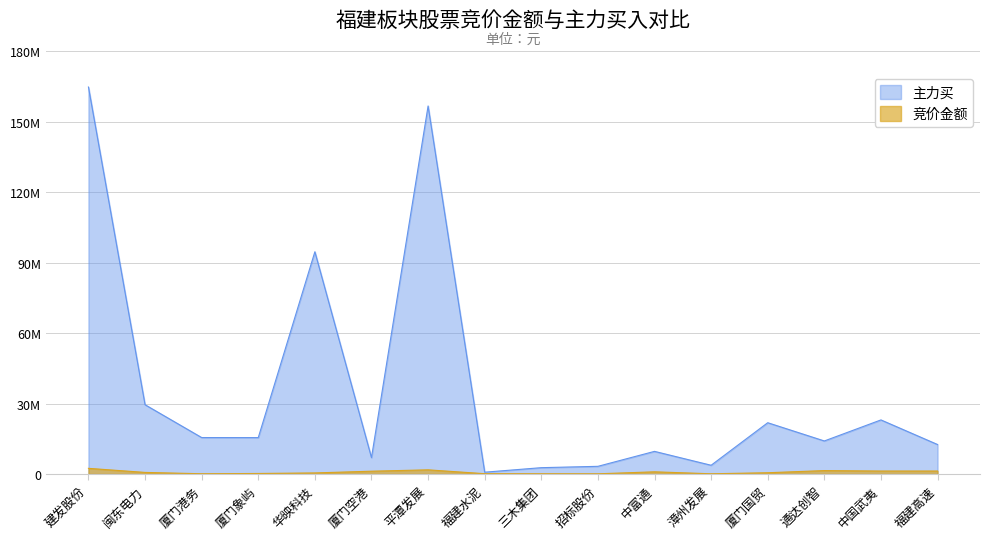

Does the chart have visible grid lines?

Yes